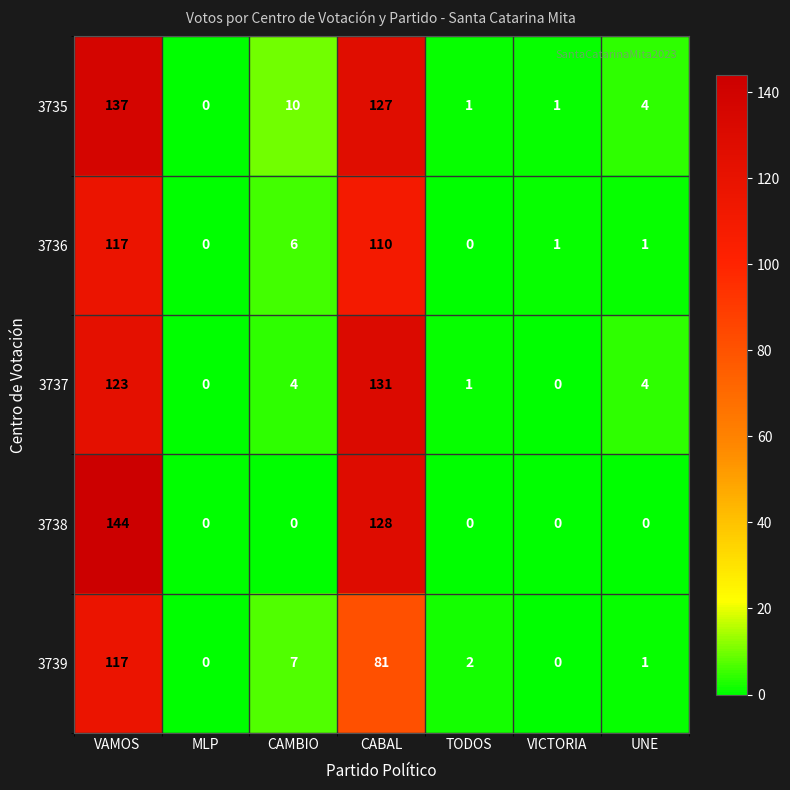

What is the spread (max minus min) of values at VAMOS?

27